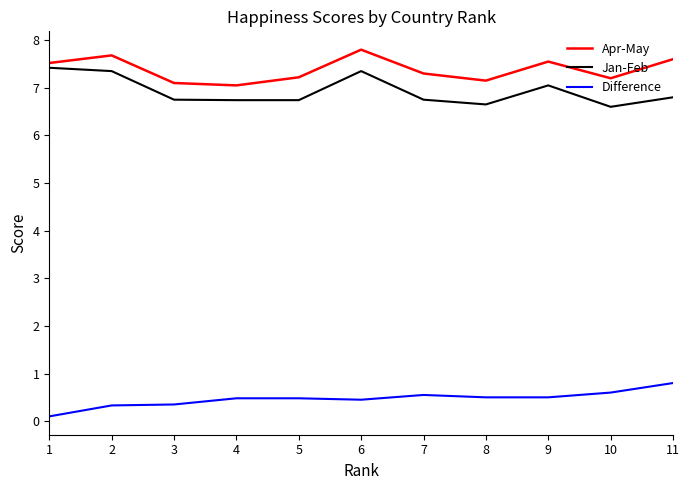

Which category has the highest value in the Apr-May series?

6